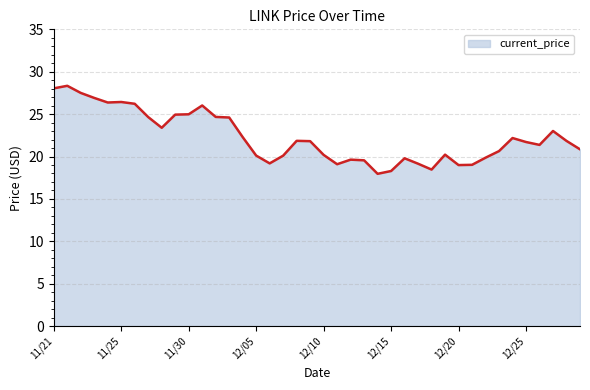

What is the difference between the maximum and minimum values?

10.4